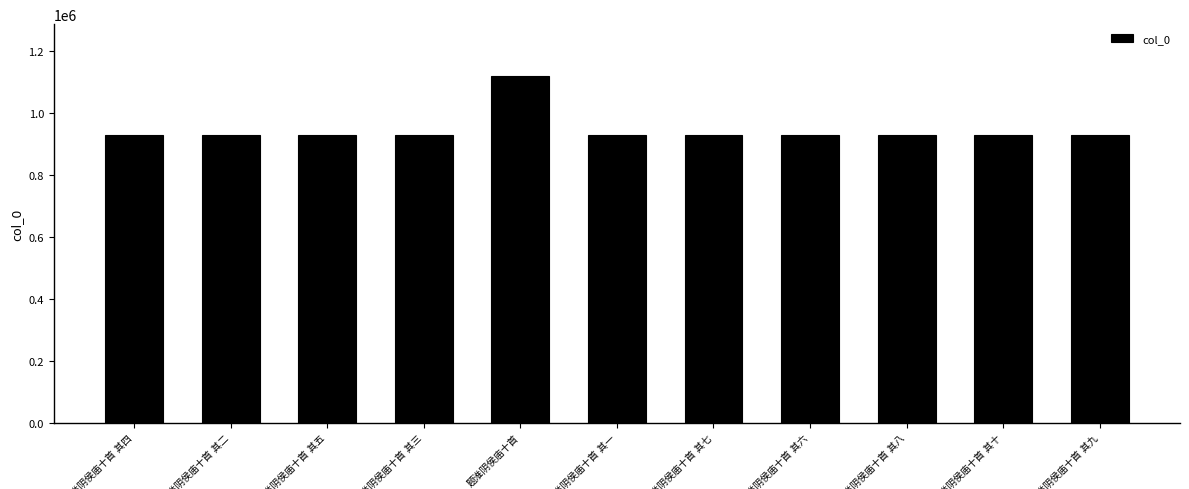

What is the average value?

944188